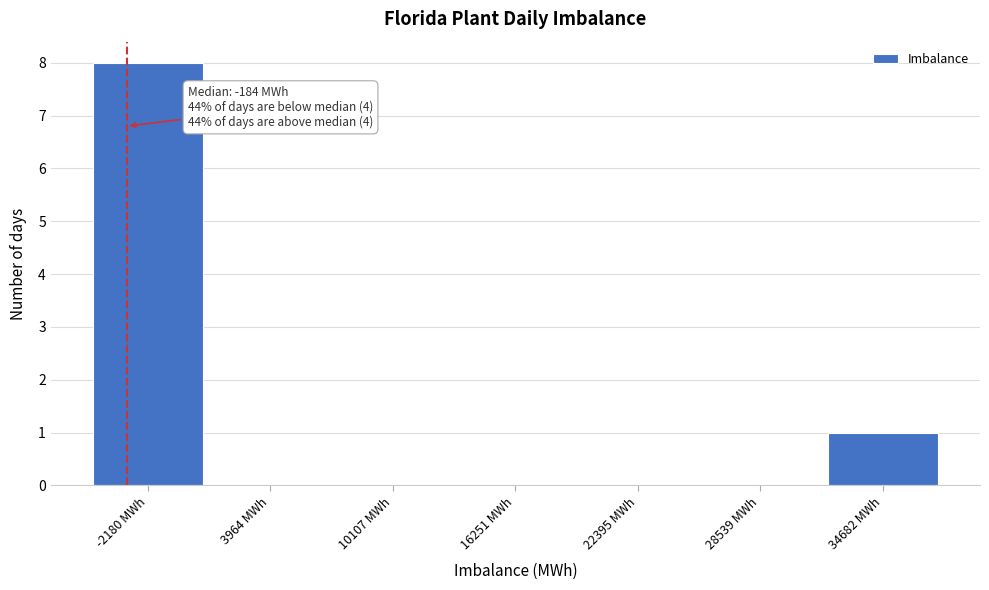

Reading right to left, what are all the values shown in this chart?

34682 MWh=1	28539 MWh=0	22395 MWh=0	16251 MWh=0	10107 MWh=0	3964 MWh=0	-2180 MWh=8